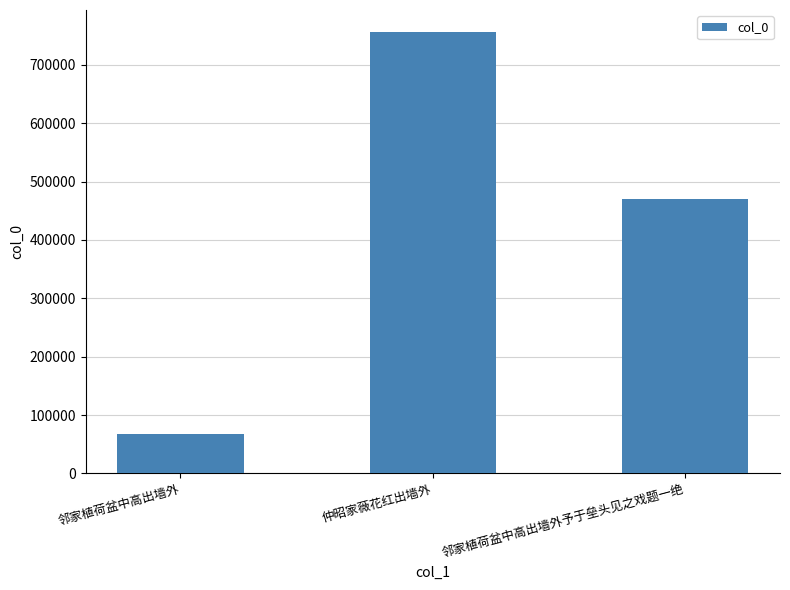

The value at 邻家植荷盆中高出墙外 is 67189. True or false?

True